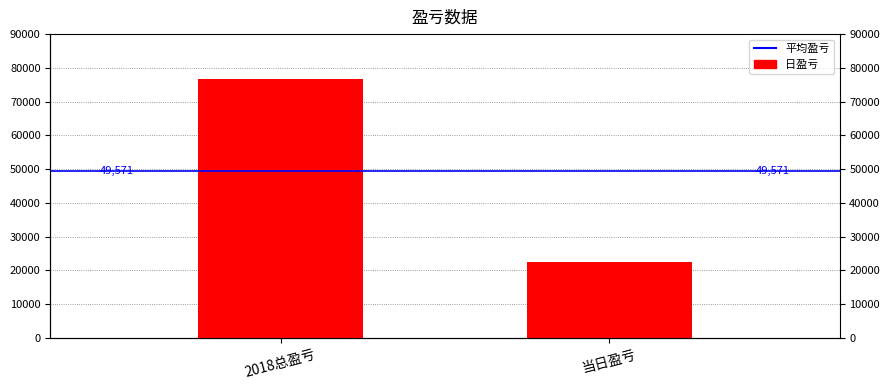

What position from the right is 当日盈亏?

1